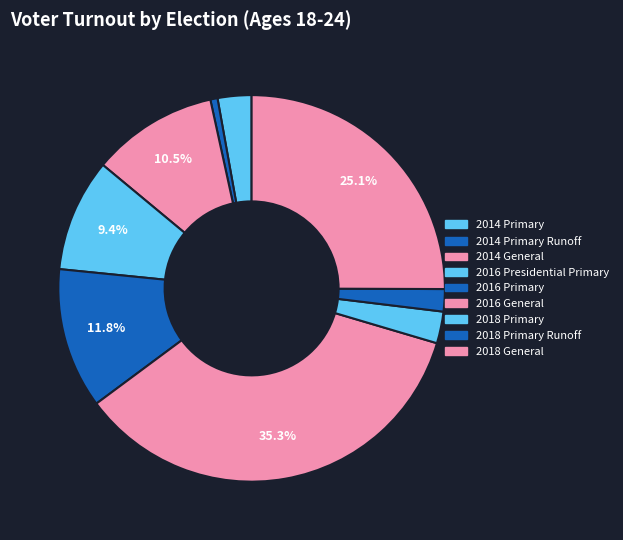

To the nearest percent, what is the difference between the 2018 General and 2018 Primary Runoff slice percentages?

23%